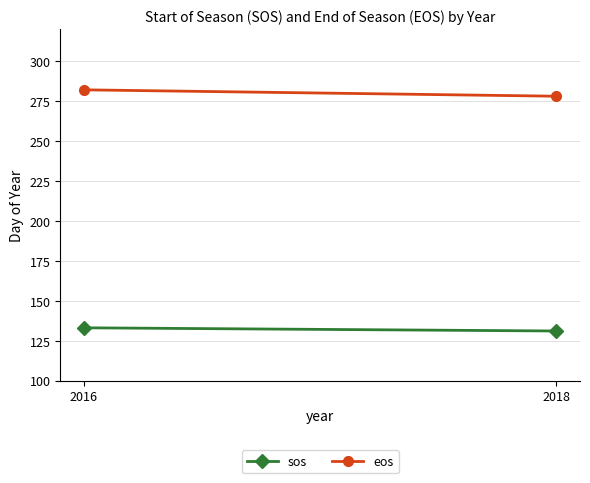

What is the difference between the eos values at 2016 and 2018?

4